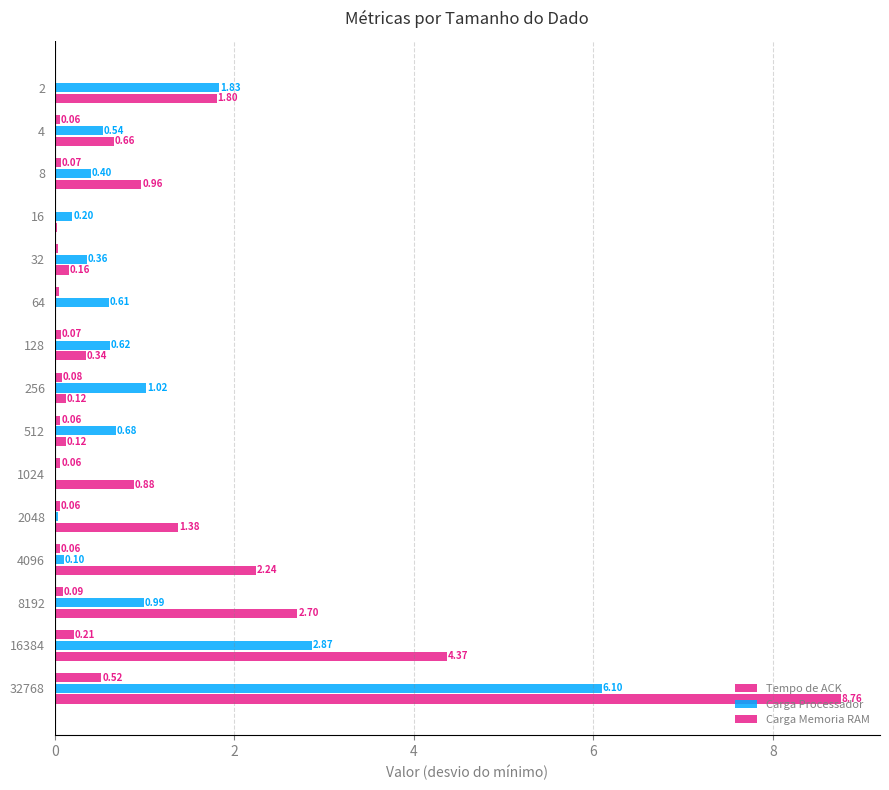

Which series has the widest spread of values?

Tempo de ACK